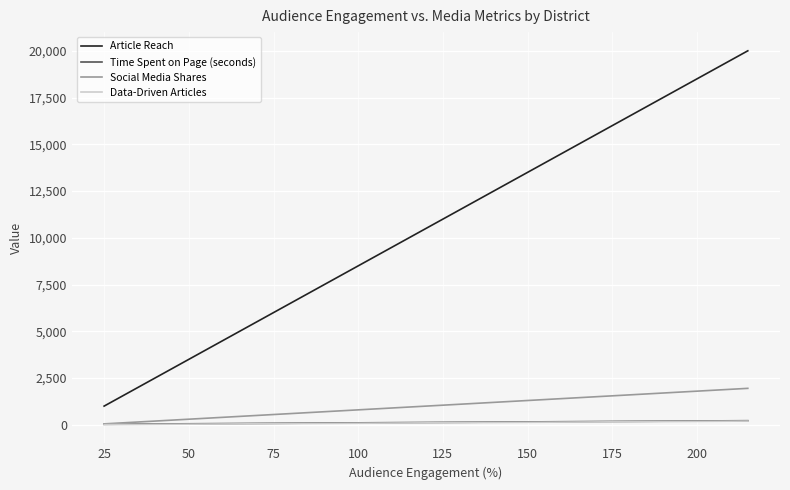

What is the sum of all Data-Driven Articles values?

4095